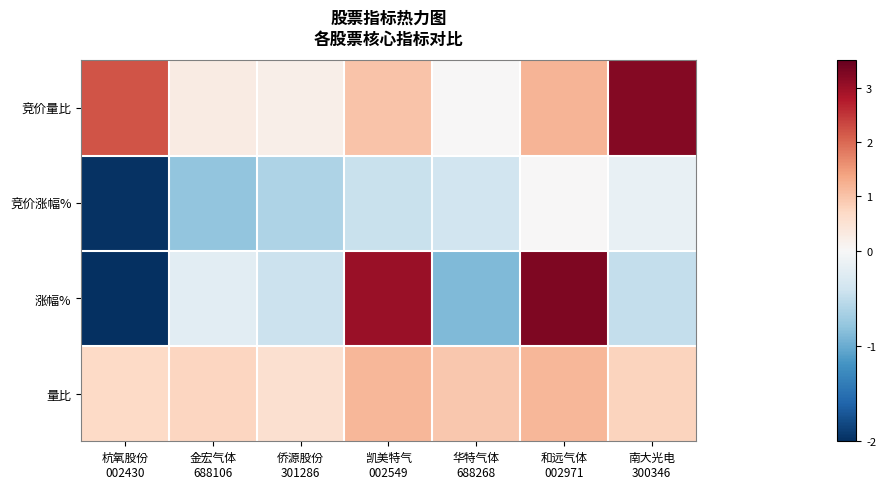

At how many categories does at least one series exceed 2?

4